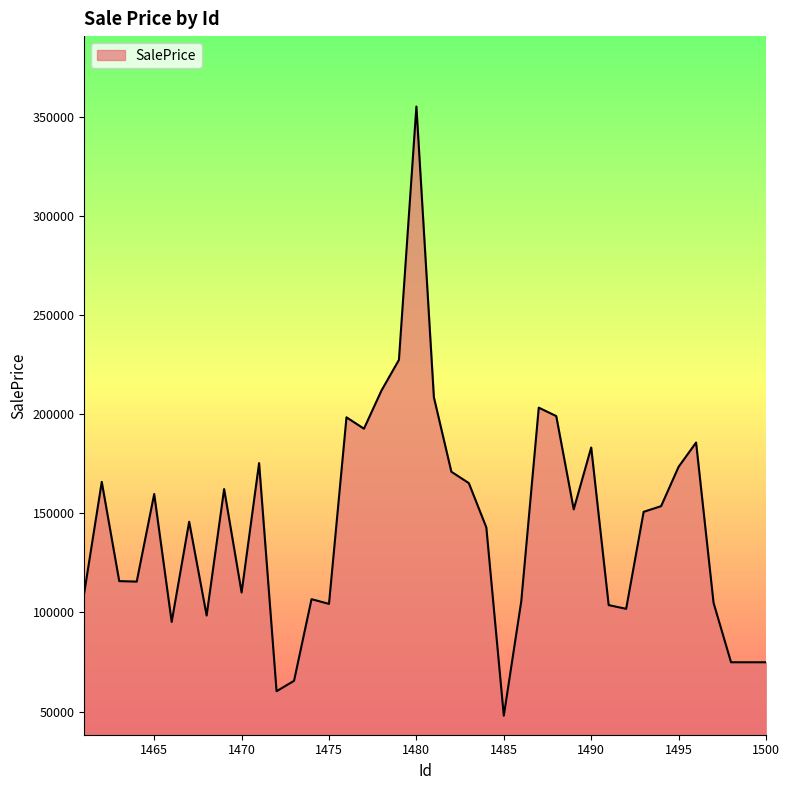

What is the difference between the maximum and minimum values?

307216.1